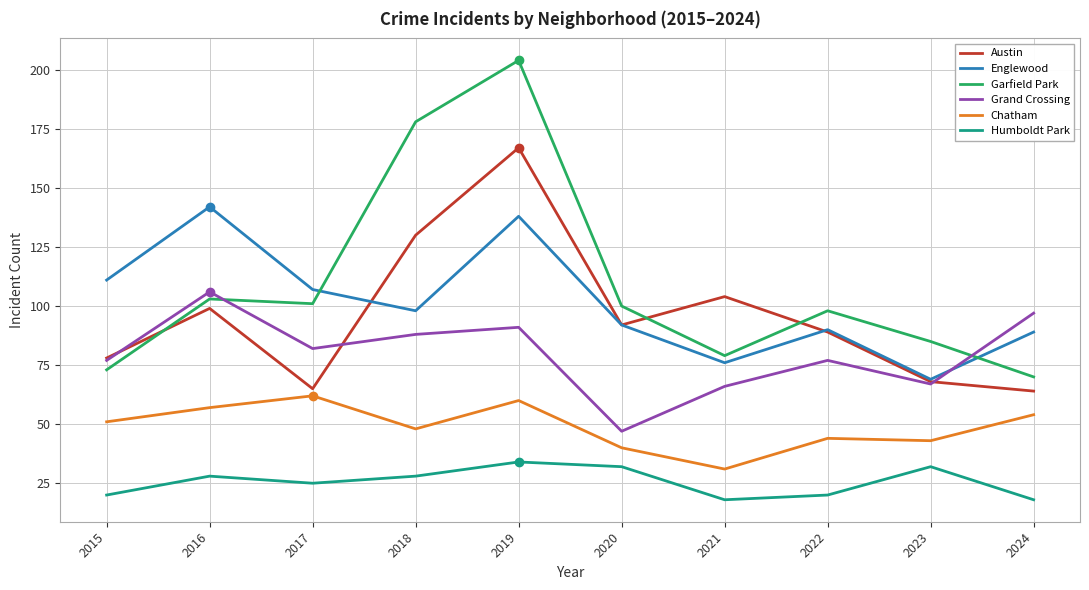

Reading left to right, extract all data points from this chart.

Austin: 78	99	65	130	167	92	104	89	68	64
Englewood: 111	142	107	98	138	92	76	90	69	89
Garfield Park: 73	103	101	178	204	100	79	98	85	70
Grand Crossing: 77	106	82	88	91	47	66	77	67	97
Chatham: 51	57	62	48	60	40	31	44	43	54
Humboldt Park: 20	28	25	28	34	32	18	20	32	18